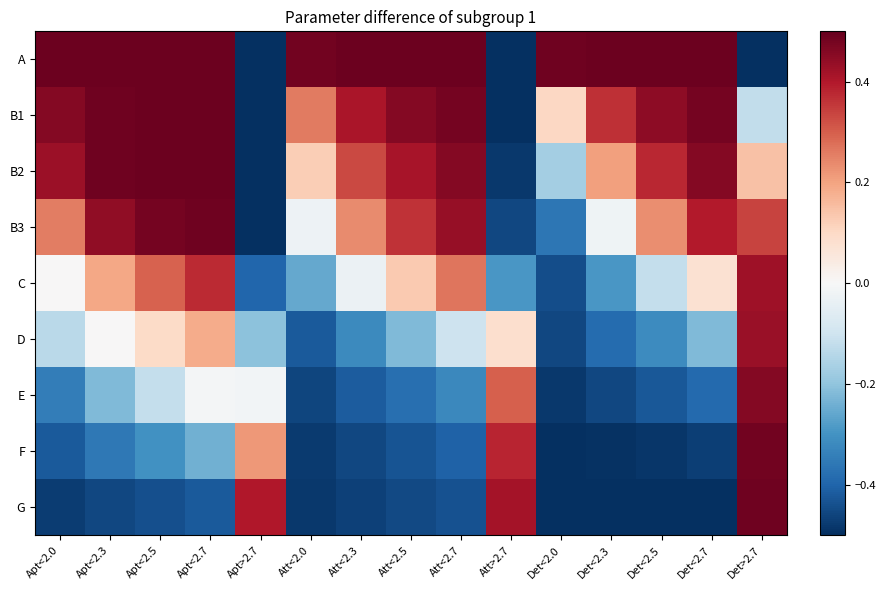

Reading left to right, extract all data points from this chart.

A: Apt<2.0=0.5	Apt<2.3=0.5	Apt<2.5=0.5	Apt<2.7=0.5	Apt>2.7=-0.5	Att<2.0=0.5	Att<2.3=0.5	Att<2.5=0.5	Att<2.7=0.5	Att>2.7=-0.5	Det<2.0=0.5	Det<2.3=0.5	Det<2.5=0.5	Det<2.7=0.5	Det>2.7=-0.5
B1: Apt<2.0=0.5	Apt<2.3=0.5	Apt<2.5=0.5	Apt<2.7=0.5	Apt>2.7=-0.5	Att<2.0=0.3	Att<2.3=0.4	Att<2.5=0.5	Att<2.7=0.5	Att>2.7=-0.5	Det<2.0=0.1	Det<2.3=0.4	Det<2.5=0.4	Det<2.7=0.5	Det>2.7=-0.1
B2: Apt<2.0=0.4	Apt<2.3=0.5	Apt<2.5=0.5	Apt<2.7=0.5	Apt>2.7=-0.5	Att<2.0=0.1	Att<2.3=0.3	Att<2.5=0.4	Att<2.7=0.5	Att>2.7=-0.5	Det<2.0=-0.2	Det<2.3=0.2	Det<2.5=0.4	Det<2.7=0.5	Det>2.7=0.1
B3: Apt<2.0=0.3	Apt<2.3=0.4	Apt<2.5=0.5	Apt<2.7=0.5	Apt>2.7=-0.5	Att<2.0=-0.0	Att<2.3=0.2	Att<2.5=0.4	Att<2.7=0.4	Att>2.7=-0.5	Det<2.0=-0.4	Det<2.3=-0.0	Det<2.5=0.2	Det<2.7=0.4	Det>2.7=0.3
C: Apt<2.0=0.0	Apt<2.3=0.2	Apt<2.5=0.3	Apt<2.7=0.4	Apt>2.7=-0.4	Att<2.0=-0.3	Att<2.3=-0.0	Att<2.5=0.1	Att<2.7=0.3	Att>2.7=-0.3	Det<2.0=-0.4	Det<2.3=-0.3	Det<2.5=-0.1	Det<2.7=0.1	Det>2.7=0.4
D: Apt<2.0=-0.1	Apt<2.3=0.0	Apt<2.5=0.1	Apt<2.7=0.2	Apt>2.7=-0.2	Att<2.0=-0.4	Att<2.3=-0.3	Att<2.5=-0.2	Att<2.7=-0.1	Att>2.7=0.1	Det<2.0=-0.5	Det<2.3=-0.4	Det<2.5=-0.3	Det<2.7=-0.2	Det>2.7=0.4
E: Apt<2.0=-0.3	Apt<2.3=-0.2	Apt<2.5=-0.1	Apt<2.7=-0.0	Apt>2.7=-0.0	Att<2.0=-0.5	Att<2.3=-0.4	Att<2.5=-0.4	Att<2.7=-0.3	Att>2.7=0.3	Det<2.0=-0.5	Det<2.3=-0.5	Det<2.5=-0.4	Det<2.7=-0.4	Det>2.7=0.5
F: Apt<2.0=-0.4	Apt<2.3=-0.4	Apt<2.5=-0.3	Apt<2.7=-0.2	Apt>2.7=0.2	Att<2.0=-0.5	Att<2.3=-0.5	Att<2.5=-0.4	Att<2.7=-0.4	Att>2.7=0.4	Det<2.0=-0.5	Det<2.3=-0.5	Det<2.5=-0.5	Det<2.7=-0.5	Det>2.7=0.5
G: Apt<2.0=-0.5	Apt<2.3=-0.5	Apt<2.5=-0.4	Apt<2.7=-0.4	Apt>2.7=0.4	Att<2.0=-0.5	Att<2.3=-0.5	Att<2.5=-0.5	Att<2.7=-0.4	Att>2.7=0.4	Det<2.0=-0.5	Det<2.3=-0.5	Det<2.5=-0.5	Det<2.7=-0.5	Det>2.7=0.5